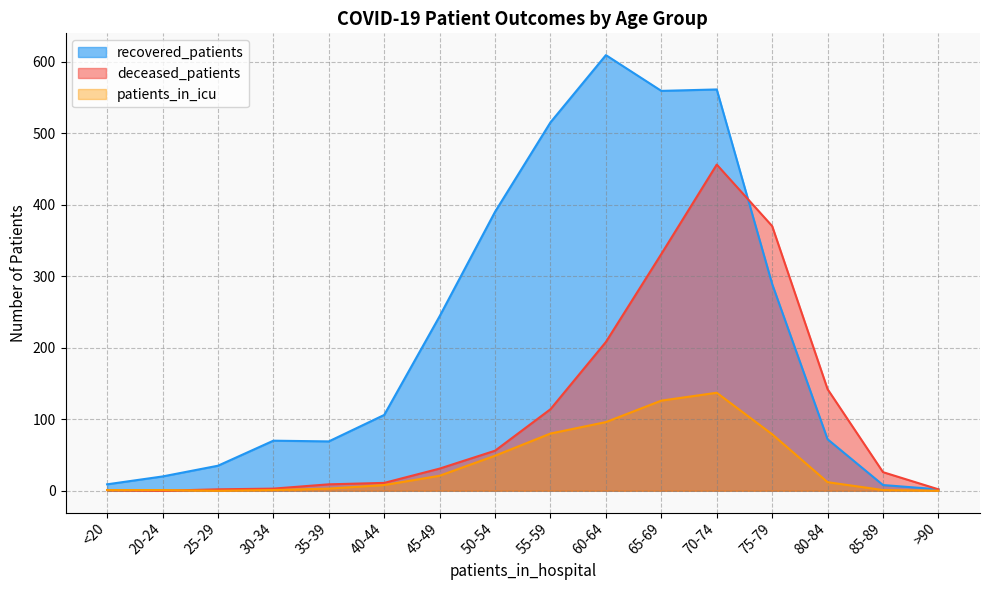

True or false: deceased_patients and patients_in_icu intersect in this chart.

True